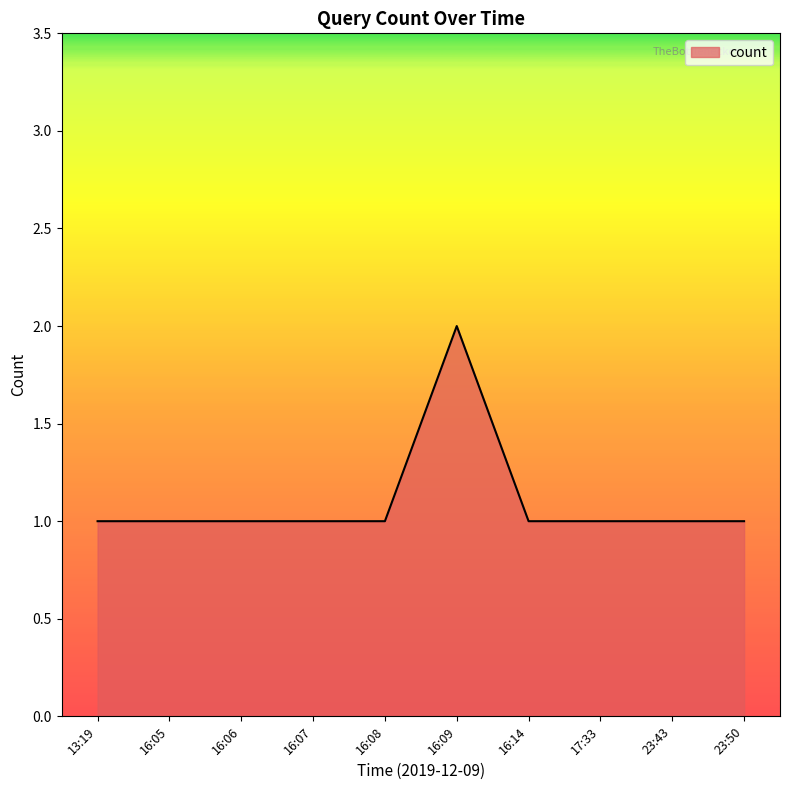

Approximately how many times larger is the value at 16:14 compared to 16:07?

1.0